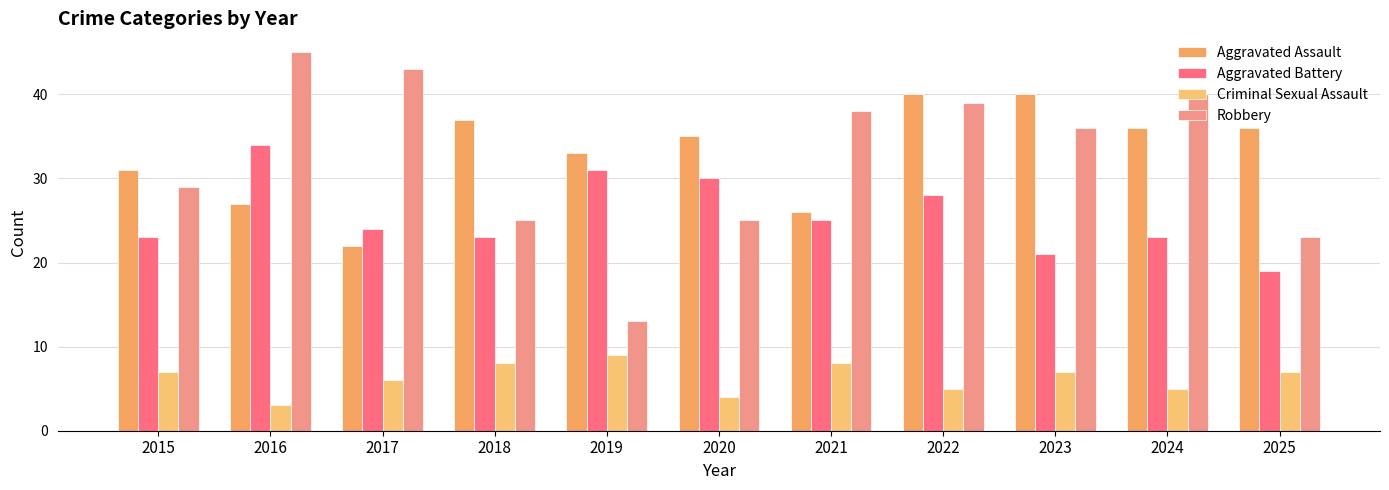

Which has a higher value, 2023 or 2021?

2023